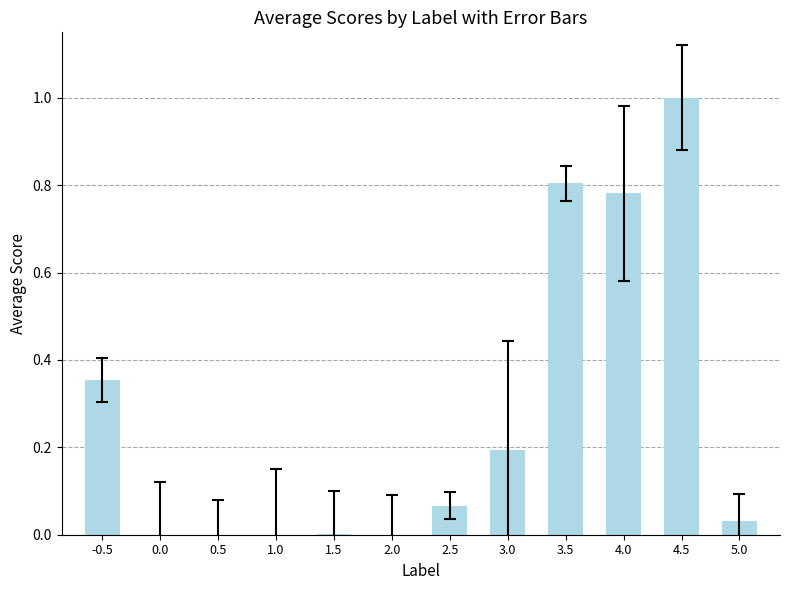

What is the change in value from 1.0 to 3.5?

+0.8